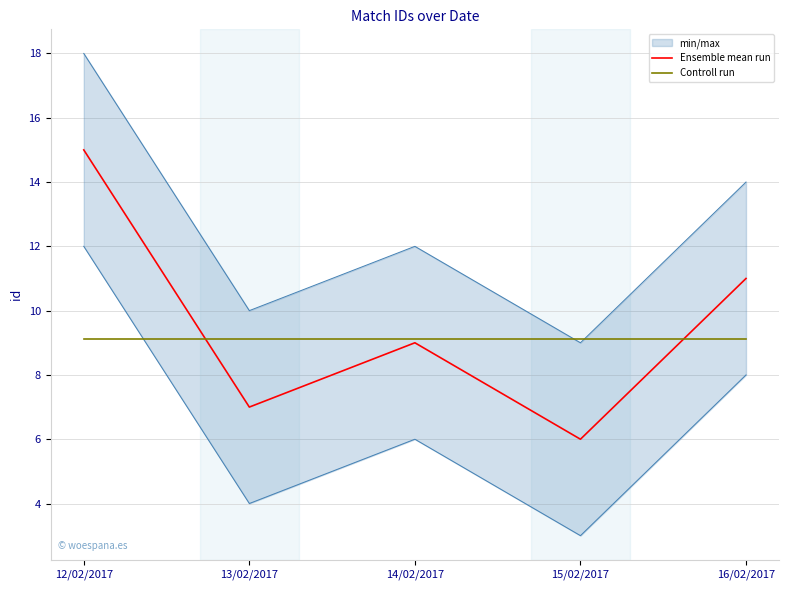

Reading right to left, extract all data points from this chart.

Ensemble mean run: 11.0	6.0	9.0	7.0	15.0
Controll run: 9.1	9.1	9.1	9.1	9.1